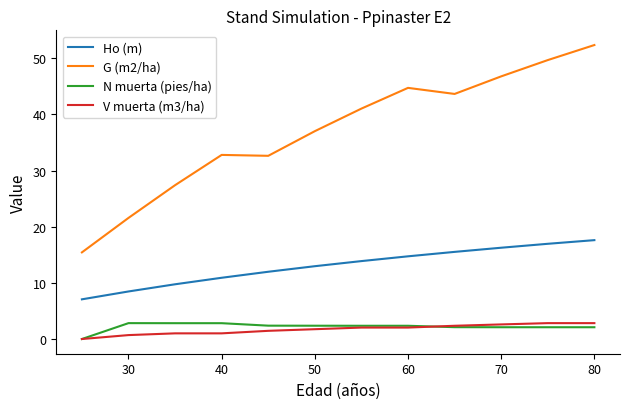

How many values in N muerta (pies/ha) are above zero?

11